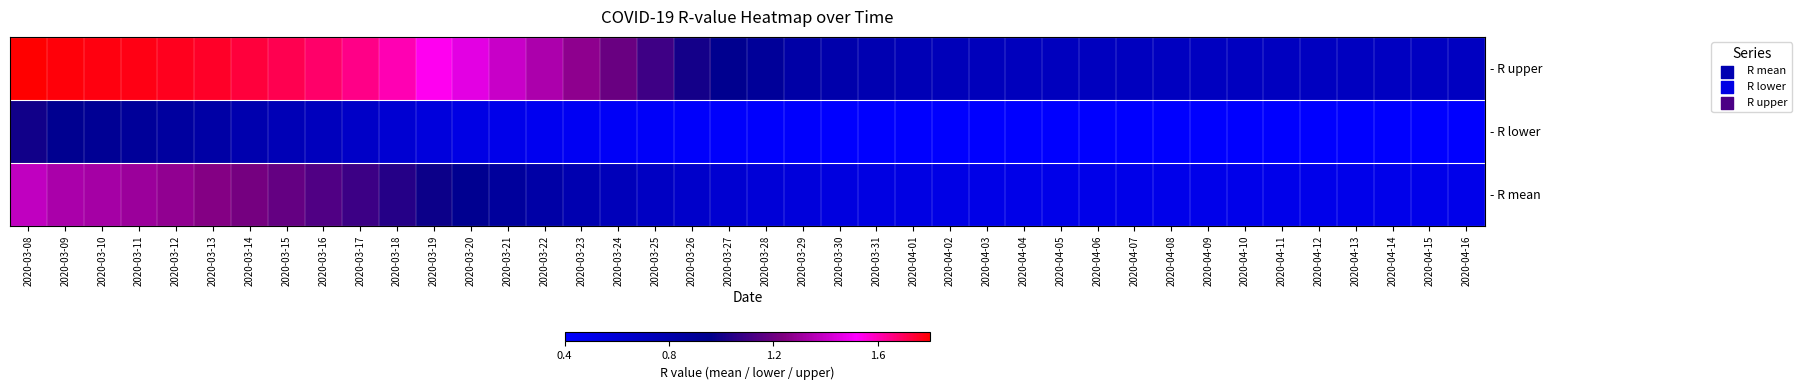

What is the total value across all series at 2020-04-09?

1.6